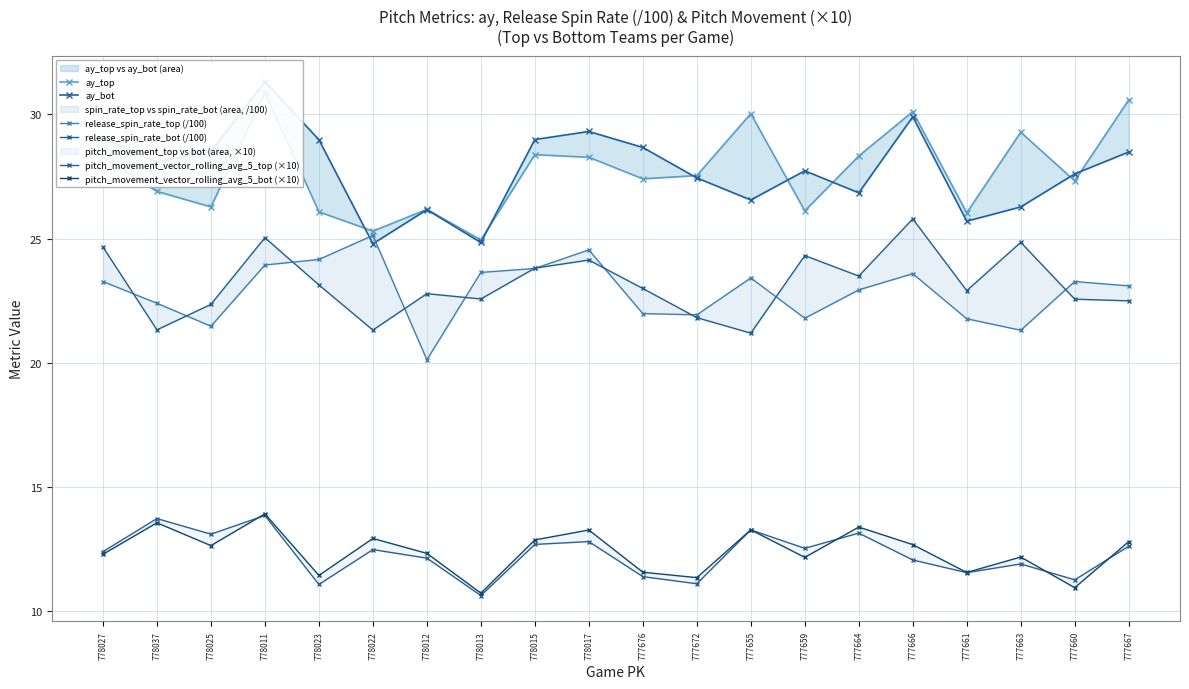

What is the average value of the pitch_movement_vector_rolling_avg_5_top (×10) series?

12.3